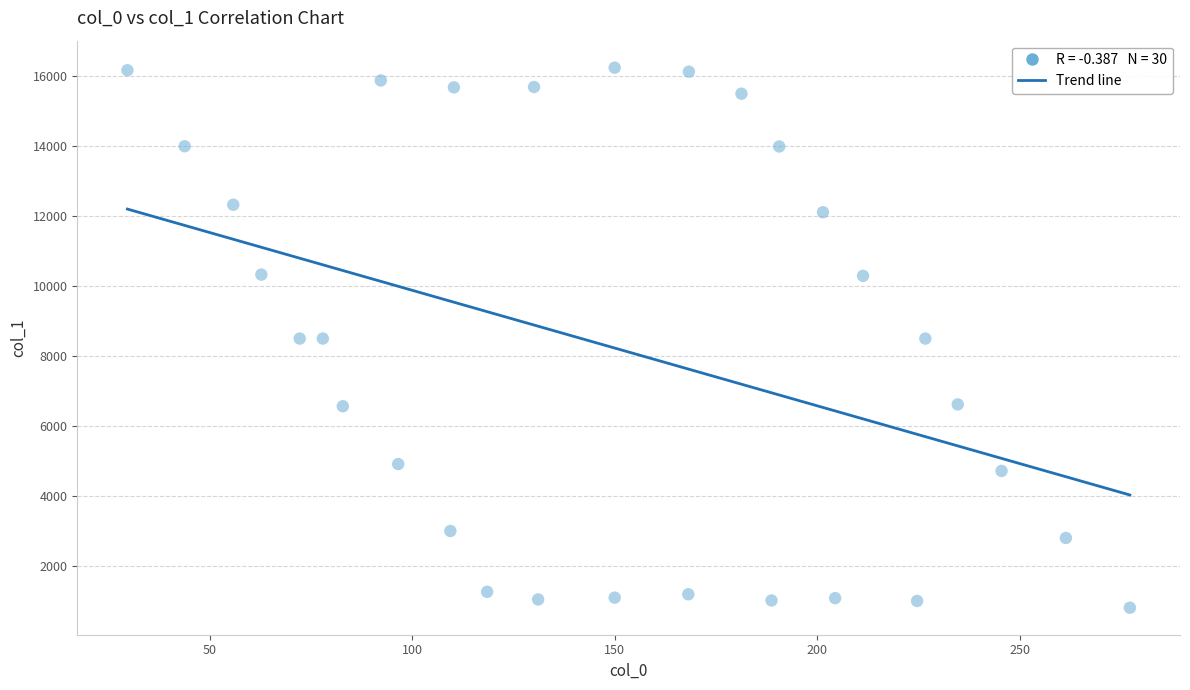

What is the range of X values (max minus min)?

247.5